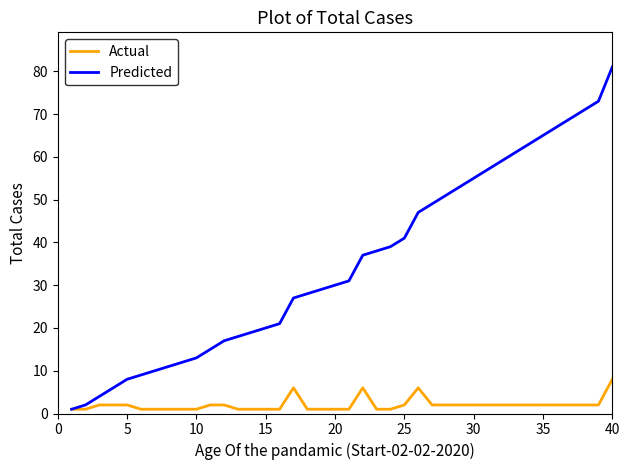

List the series in order of their overall mean, highest first.

Predicted, Actual